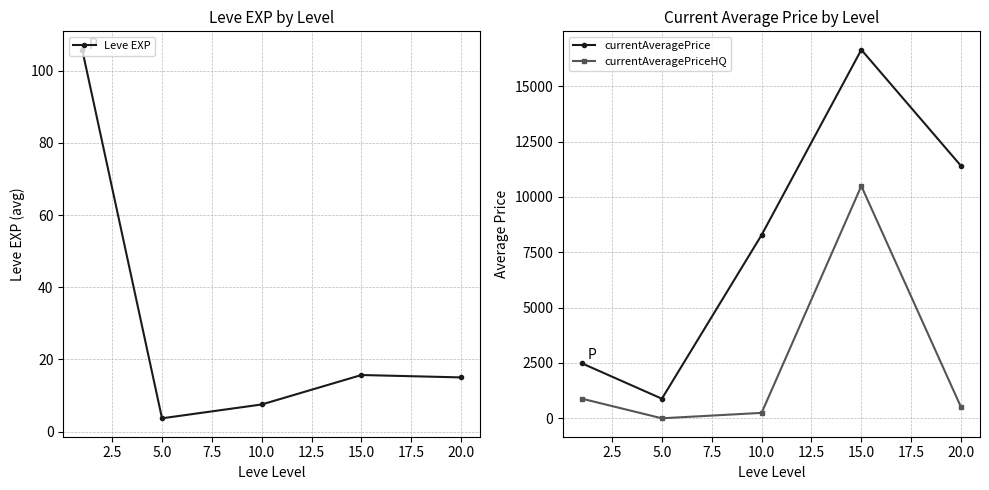

At which label does currentAveragePrice first exceed 8280?

10.0